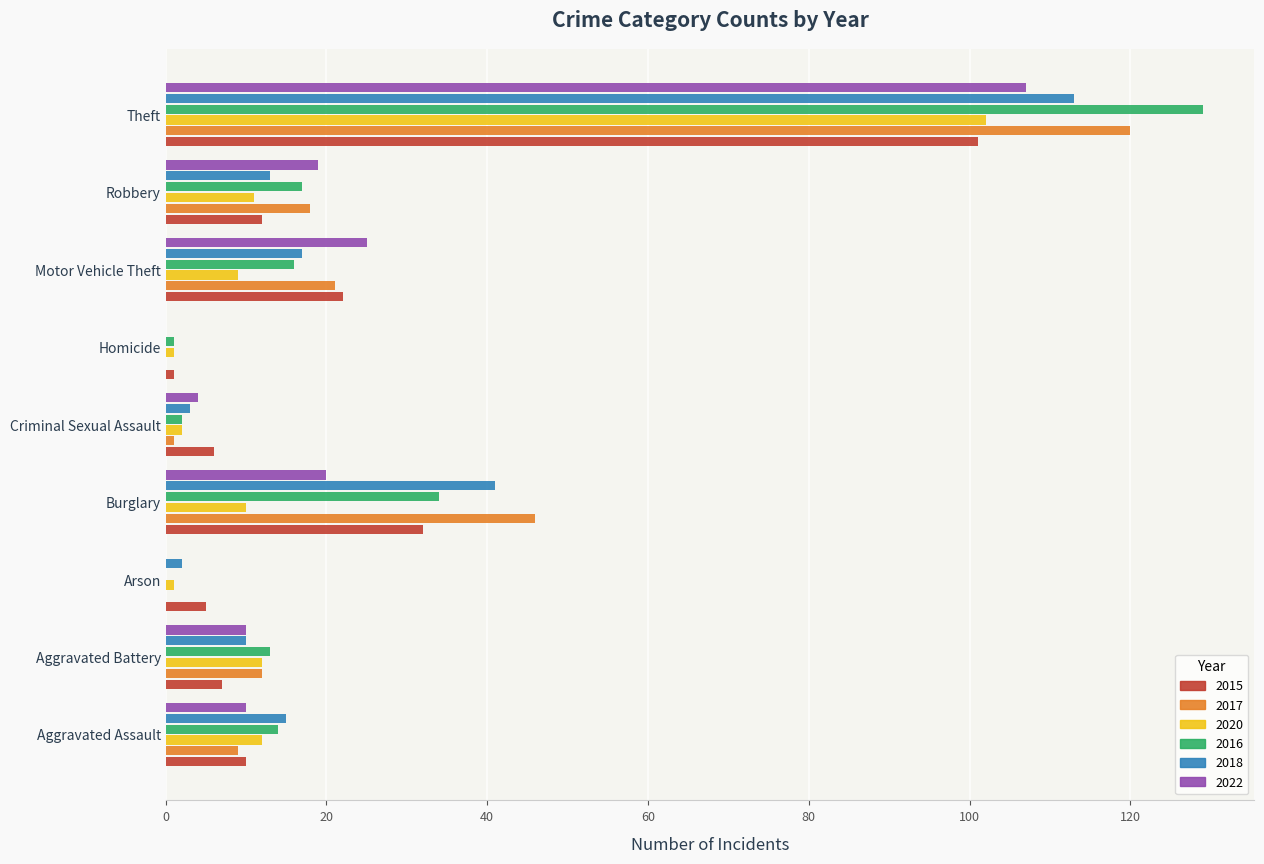

Is the value of 2017 at Theft greater than the value of 2022 at Robbery?

Yes